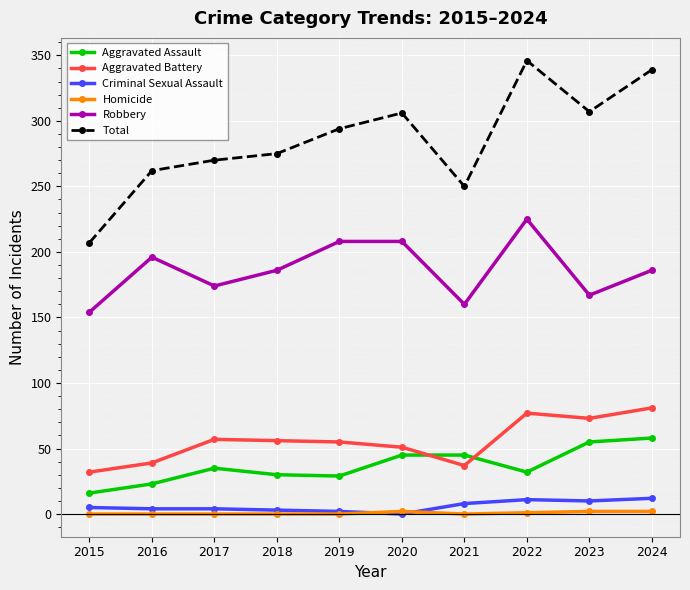

What is the total value across all series at 2021?

500